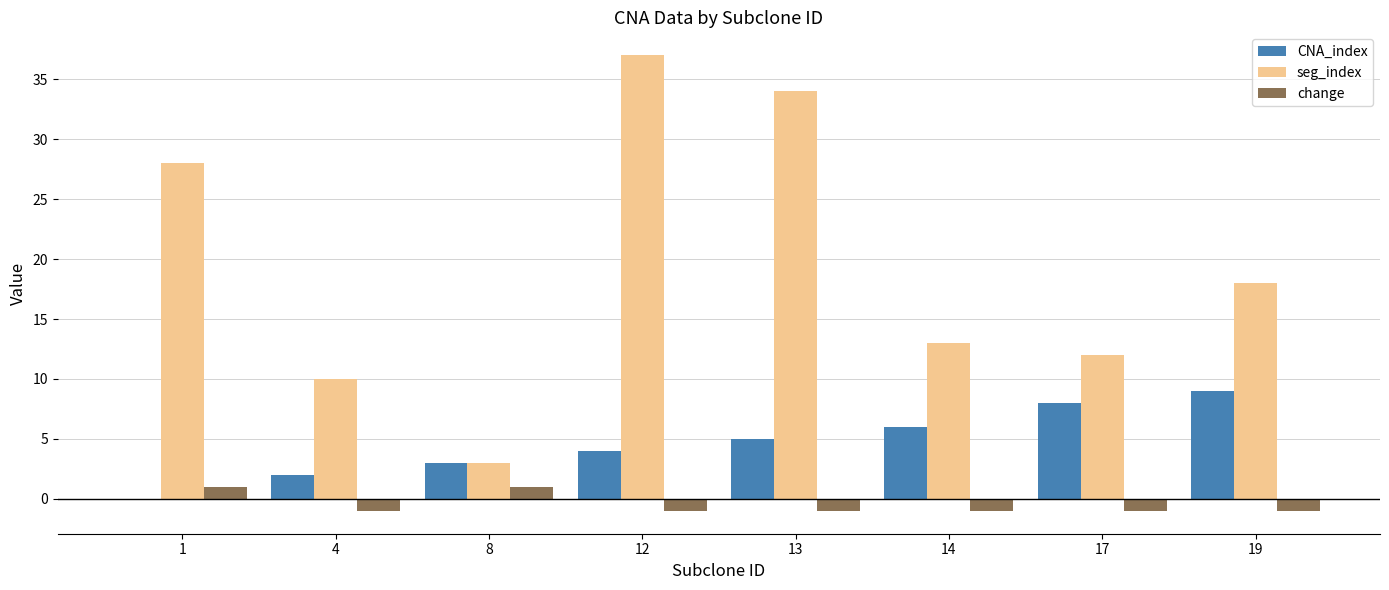

What are all the series names shown in the legend?

CNA_index, seg_index, change